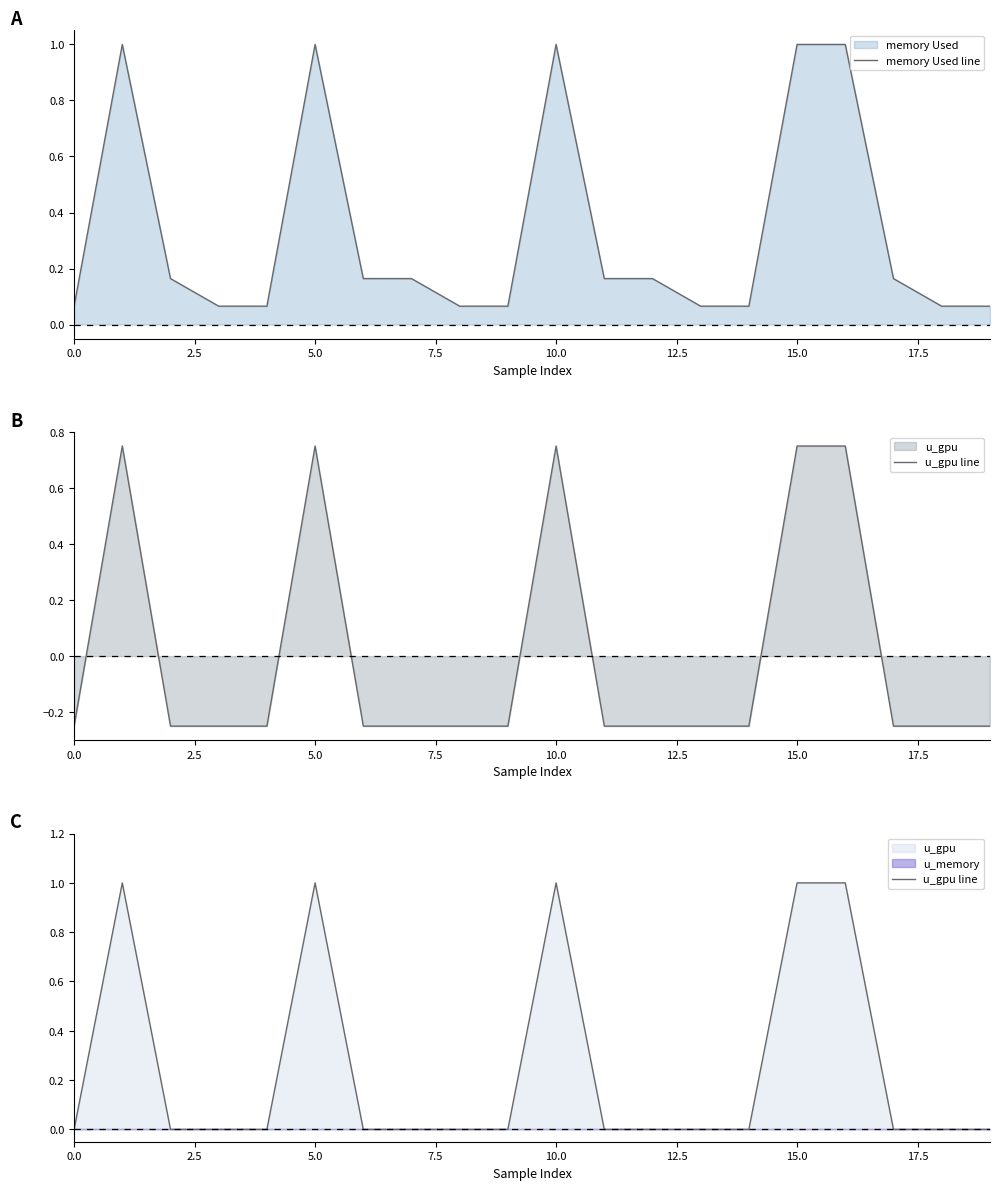

Rank the series at 9 from lowest to highest value.

u_gpu line, memory Used line